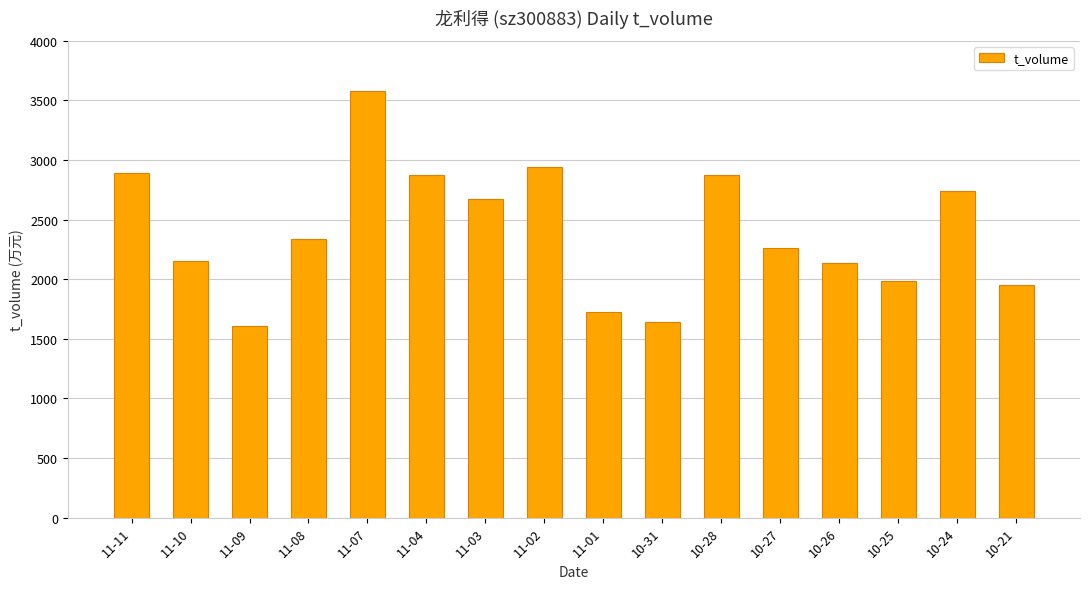

At which label is the value closest to 2592?

11-03